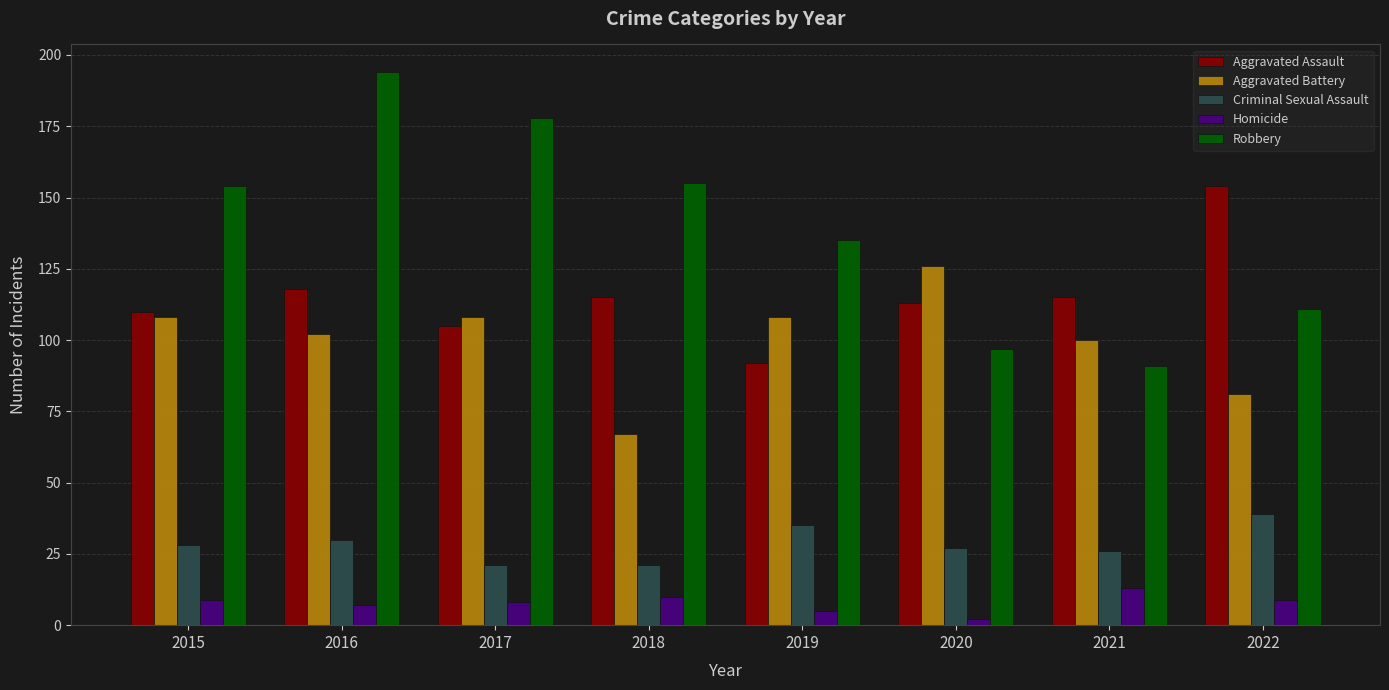

What is the minimum value for Robbery?

91